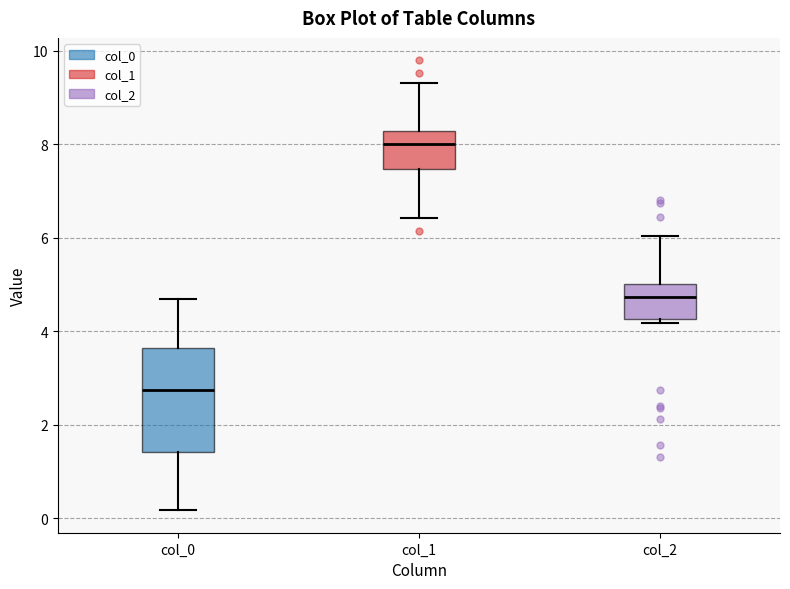

Which box's median line is the highest?

col_1